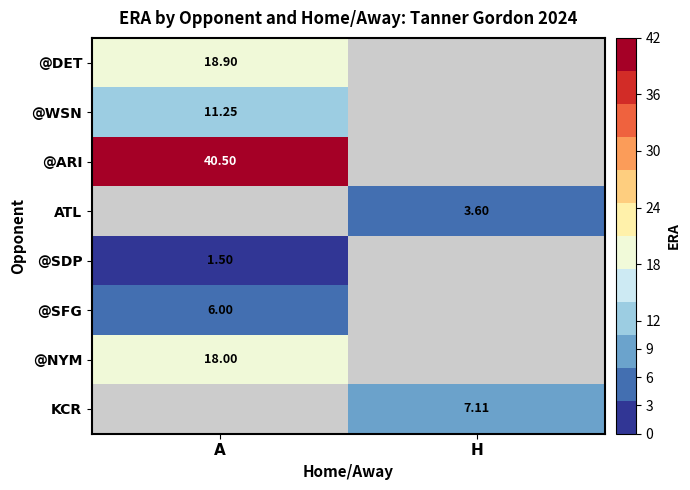

Is the value of @ARI at A greater than the value of @WSN at A?

Yes